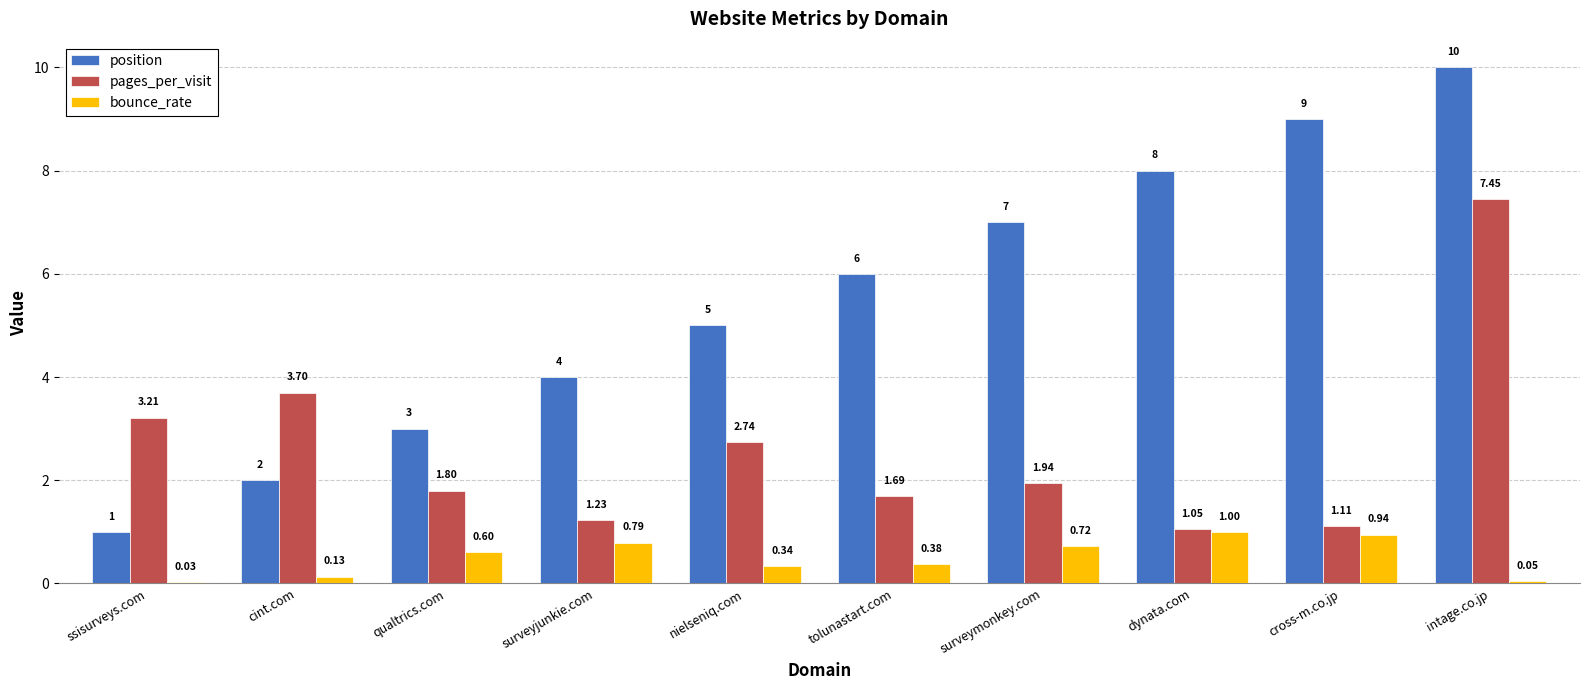

True or false: position has a value of 1.9 at qualtrics.com.

False